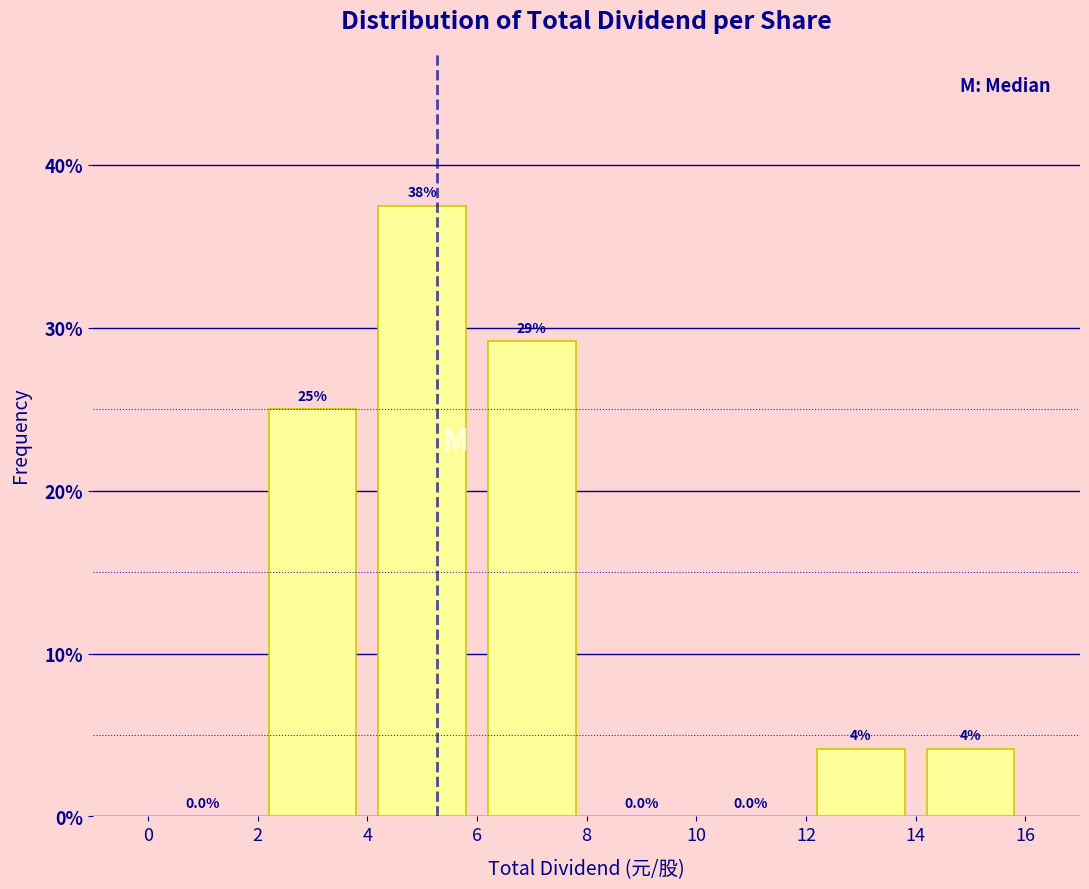

Which range on the x-axis has the tallest bar?

4 to 6